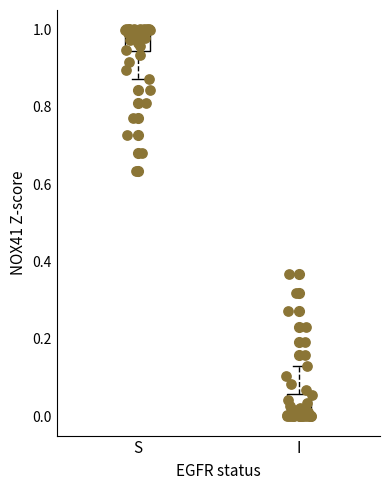

Which box has the lowest median line?

I